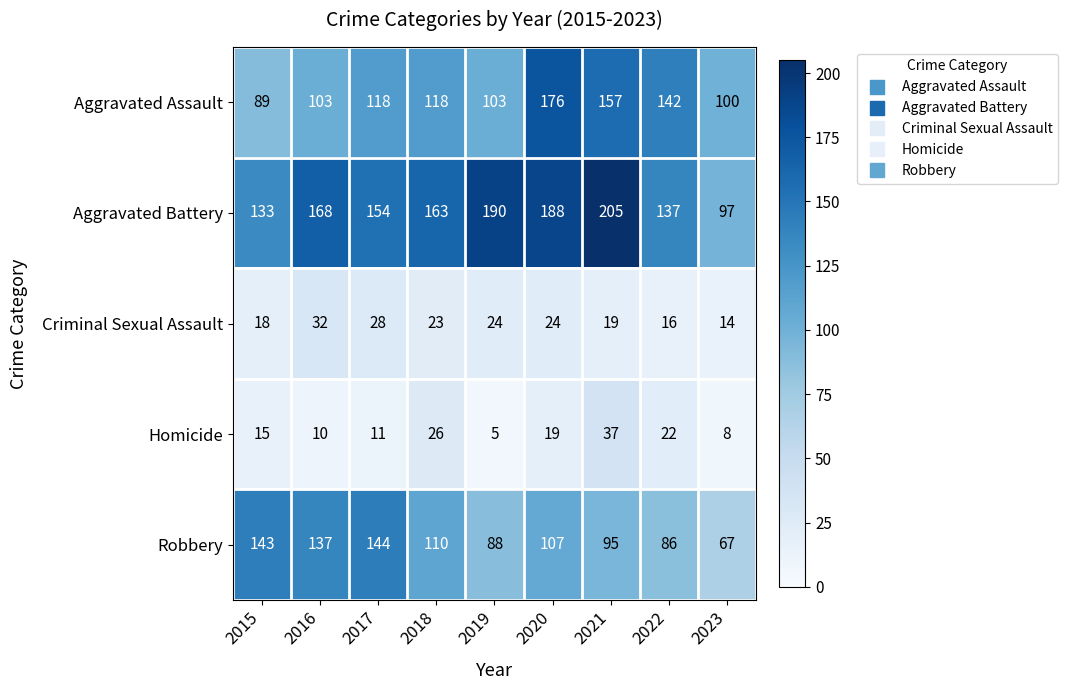

List the series in order of their peak value, highest first.

Aggravated Battery, Aggravated Assault, Robbery, Homicide, Criminal Sexual Assault